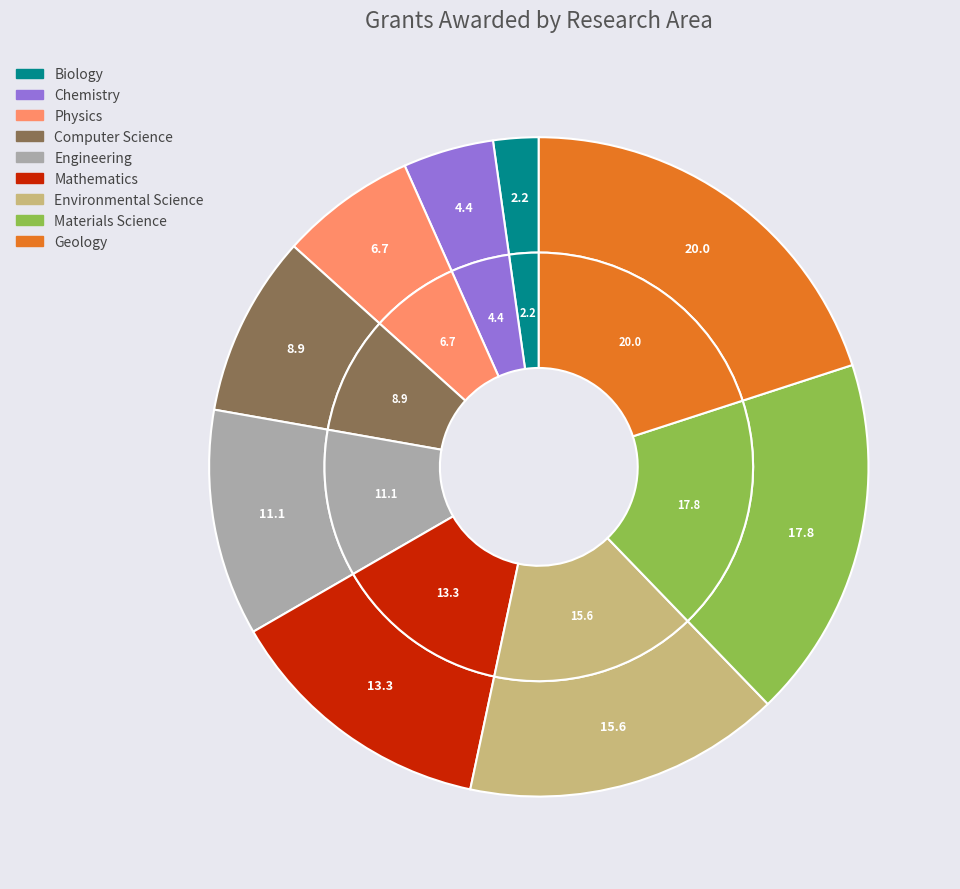

How many segments does this pie chart have?

9